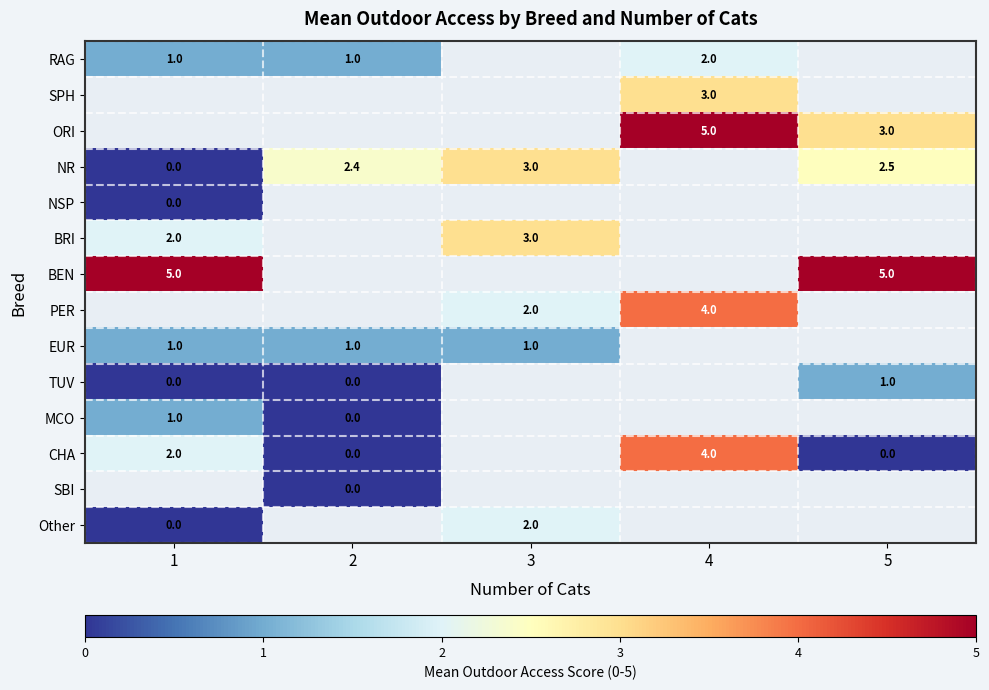

True or false: EUR has a value of 1.0 at 3.

True